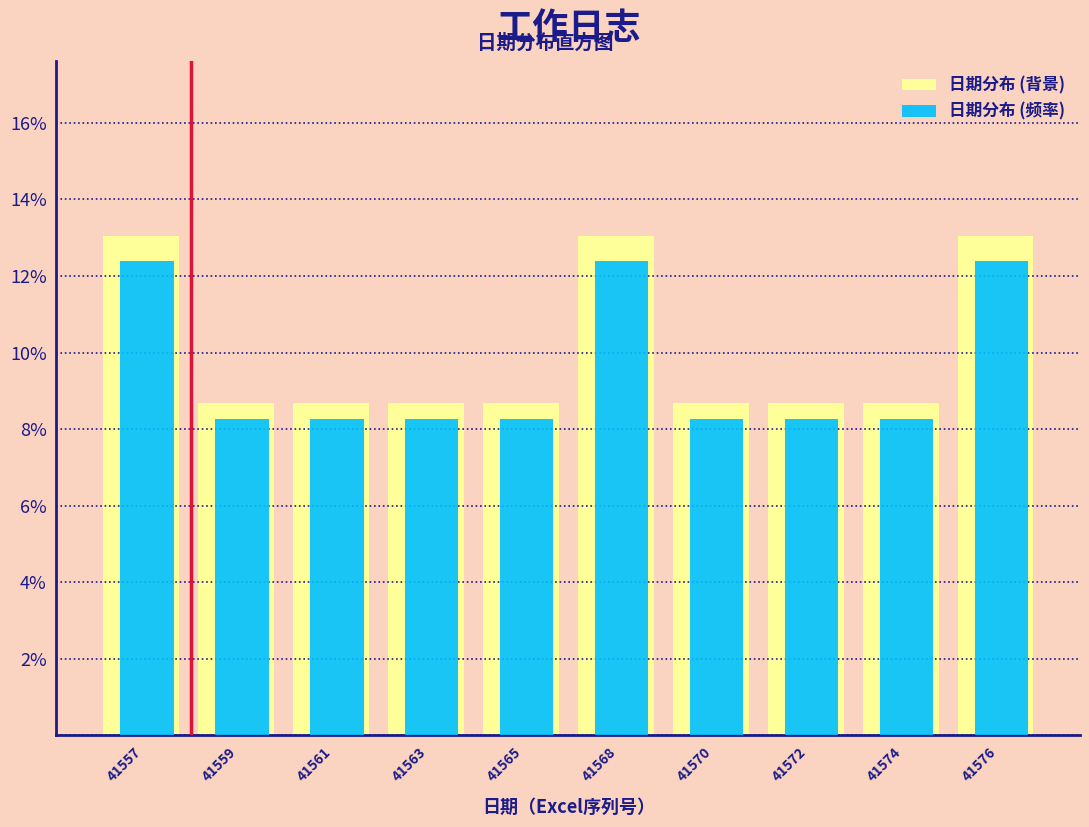

What are all the series names shown in the legend?

日期分布 (背景), 日期分布 (频率)